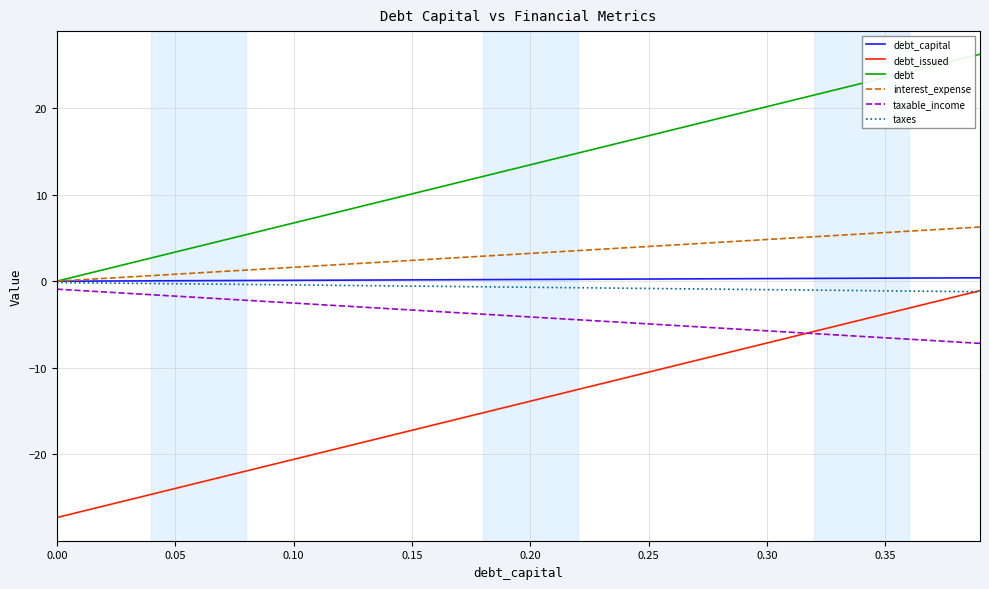

Which series has the largest total across all categories?

debt